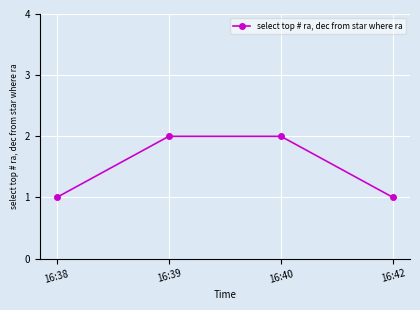

What is the change in value from 16:38 to 16:39?

+1